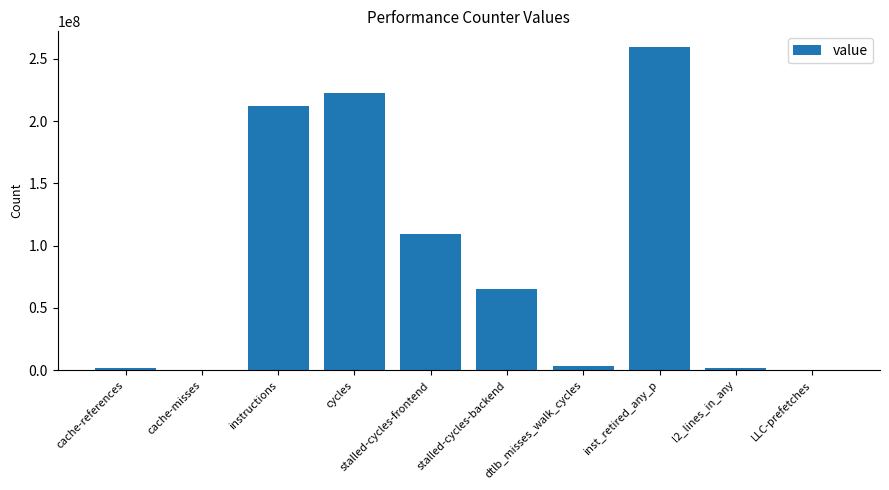

At which label is the value closest to 129757914?

stalled-cycles-frontend